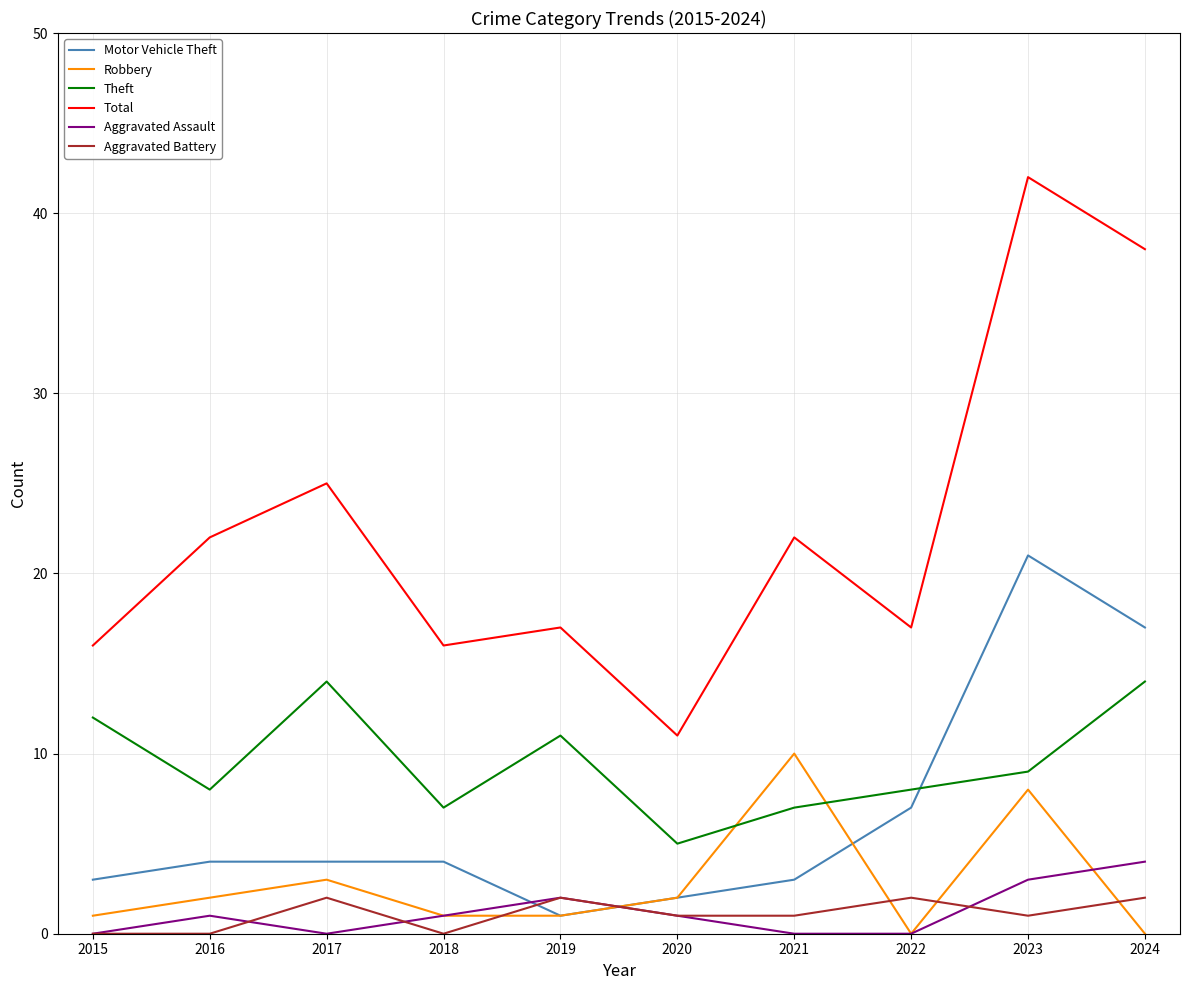

Is it true that Aggravated Assault equals 0 at 2022?

True